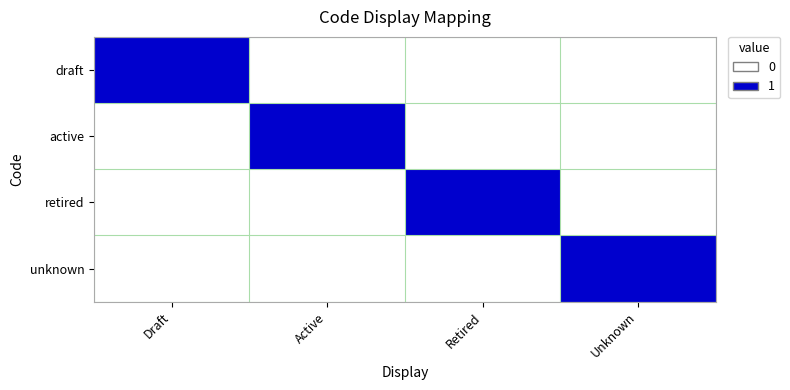

Which has a higher value, Retired or Unknown?

Retired